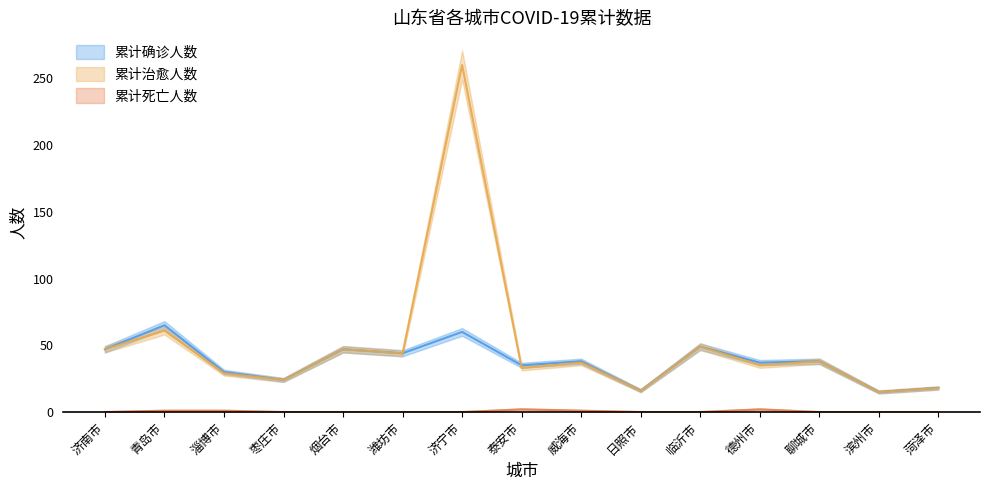

Reading left to right, extract all data points from this chart.

累计确诊人数: 济南市=47	青岛市=65	淄博市=30	枣庄市=24	烟台市=47	潍坊市=44	济宁市=60	泰安市=35	威海市=38	日照市=16	临沂市=49	德州市=37	聊城市=38	滨州市=15	菏泽市=18
累计治愈人数: 济南市=47	青岛市=61	淄博市=29	枣庄市=24	烟台市=47	潍坊市=44	济宁市=260	泰安市=33	威海市=37	日照市=16	临沂市=49	德州市=35	聊城市=38	滨州市=15	菏泽市=18
累计死亡人数: 济南市=0	青岛市=1	淄博市=1	枣庄市=0	烟台市=0	潍坊市=0	济宁市=0	泰安市=2	威海市=1	日照市=0	临沂市=0	德州市=2	聊城市=0	滨州市=0	菏泽市=0